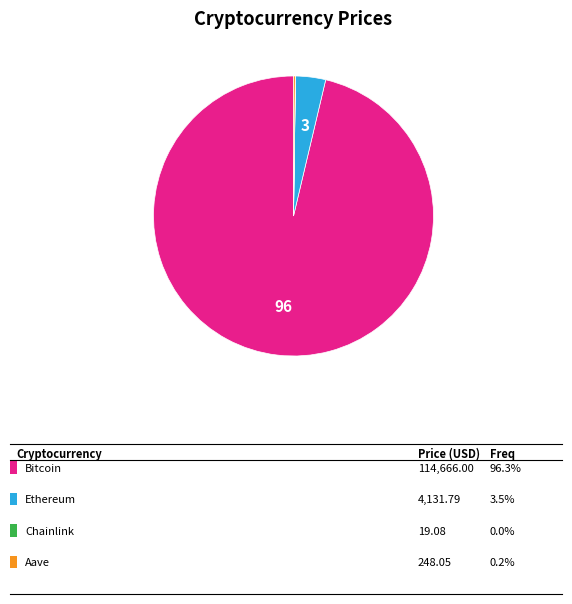

Does any single category account for the majority?

Yes